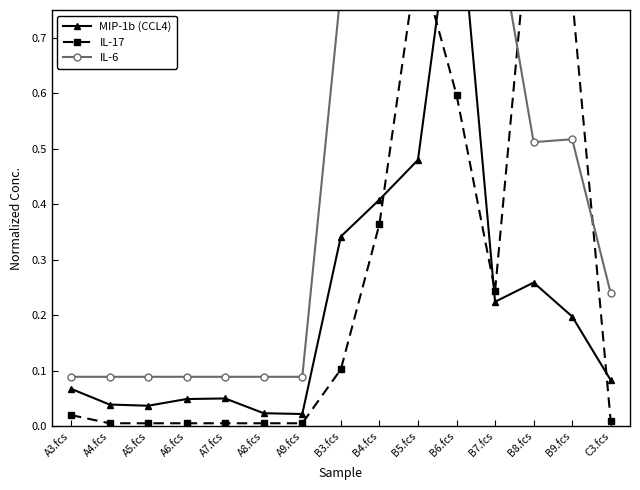

True or false: MIP-1b (CCL4) has more than 1 points higher than both neighbors.

True